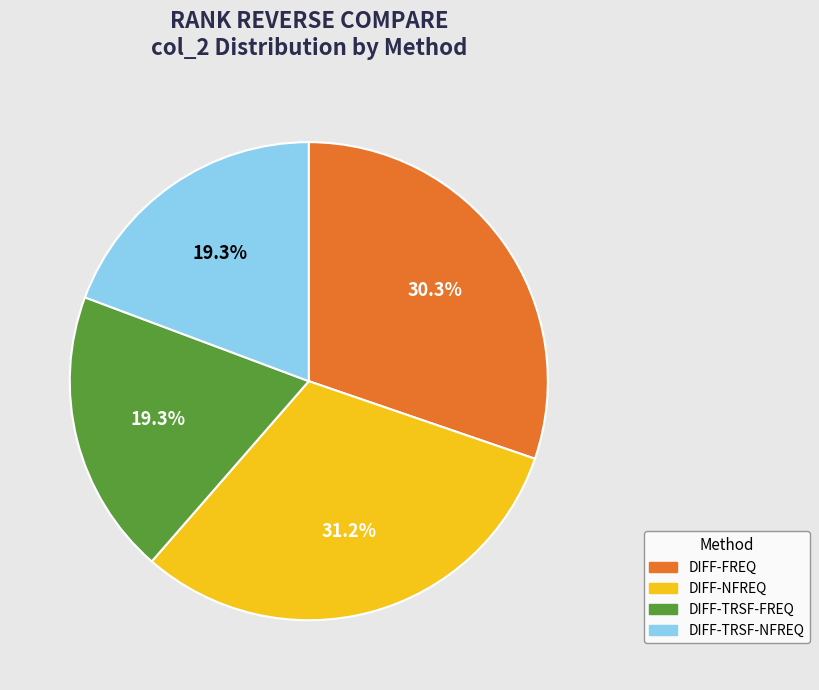

How much of the chart is everything except DIFF-TRSF-FREQ?

80.7%